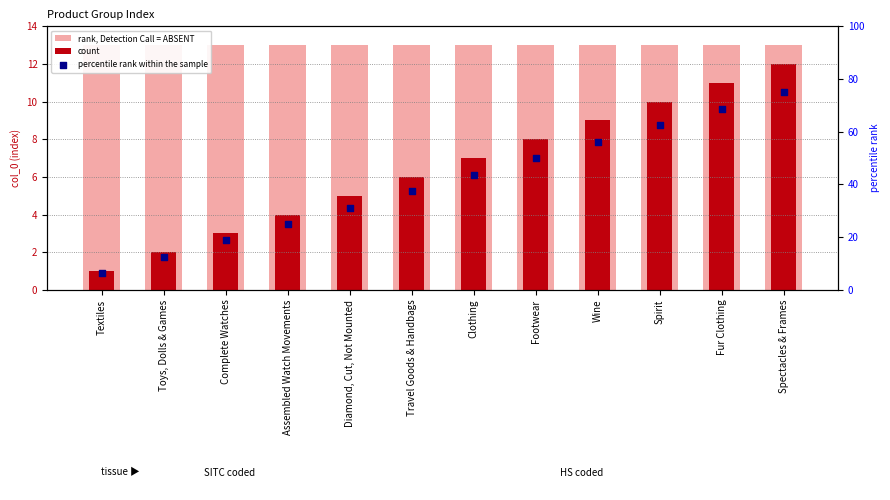

Which series reaches the minimum Y coordinate?

count